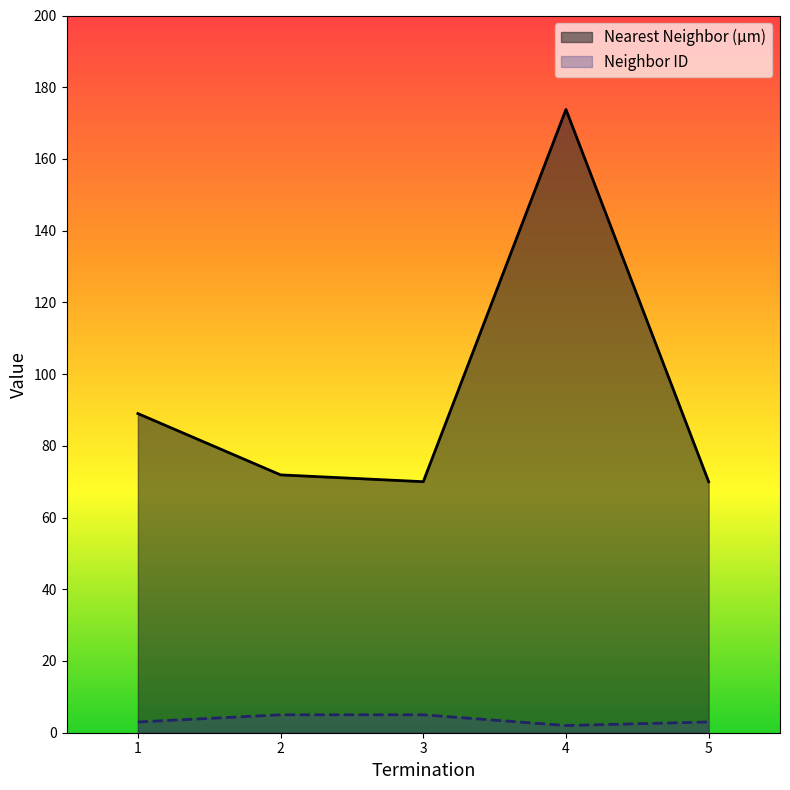

The value of Neighbor ID at 5 is 3.0. True or false?

True